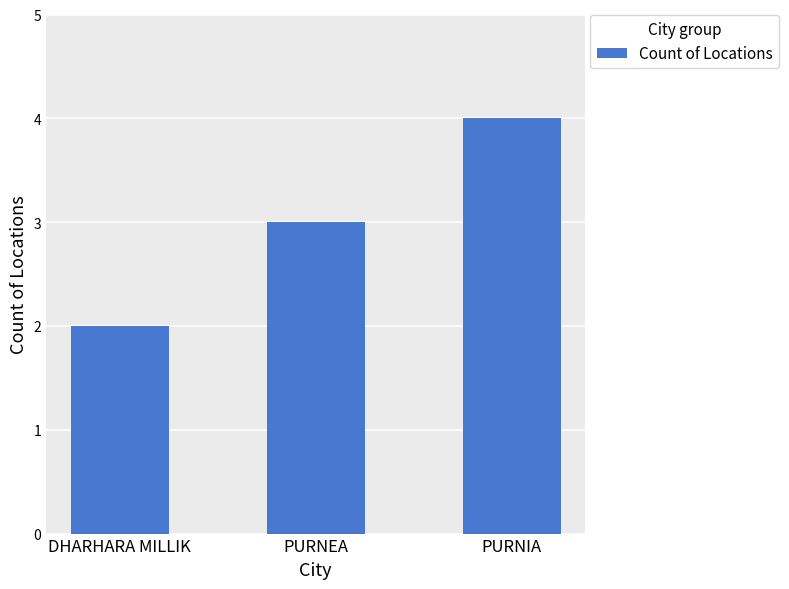

What is the smallest value displayed?

2